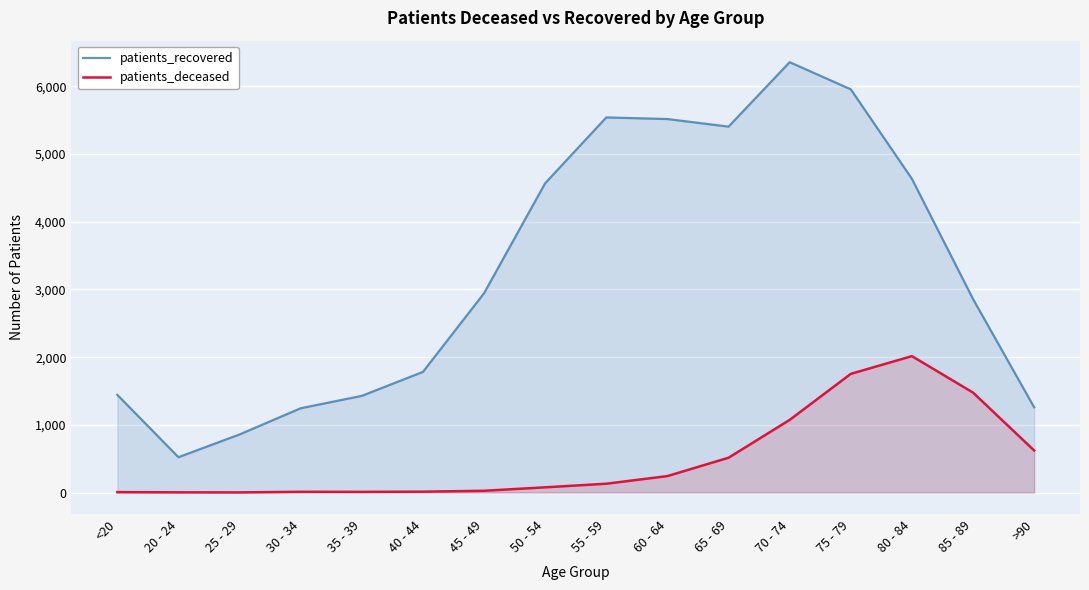

What is the label of the 5th point from the right?

70 - 74